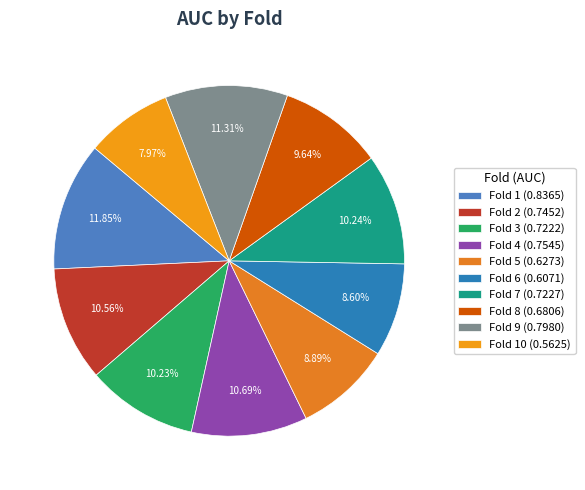

Count the number of slices in the pie.

10